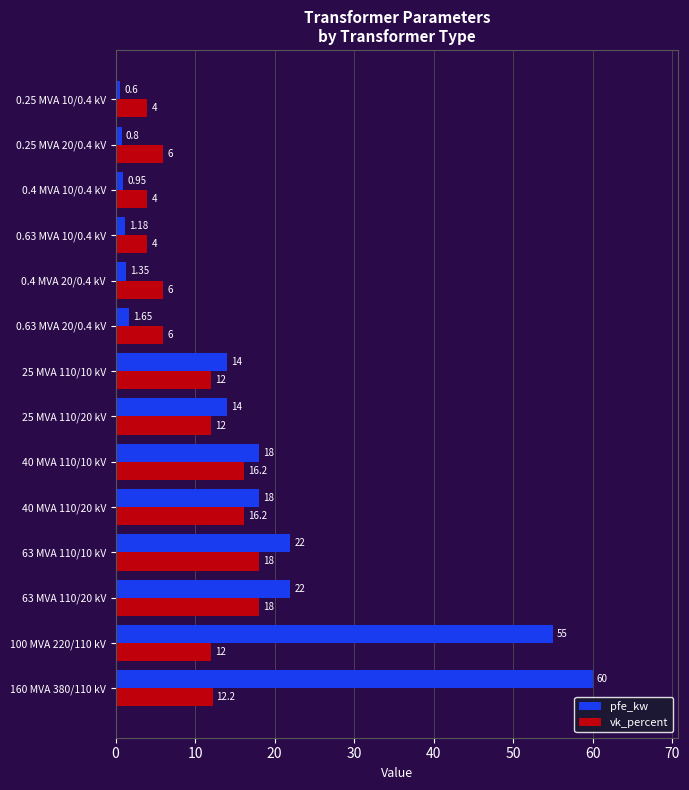

Rank the series by their average value, from lowest to highest.

vk_percent, pfe_kw